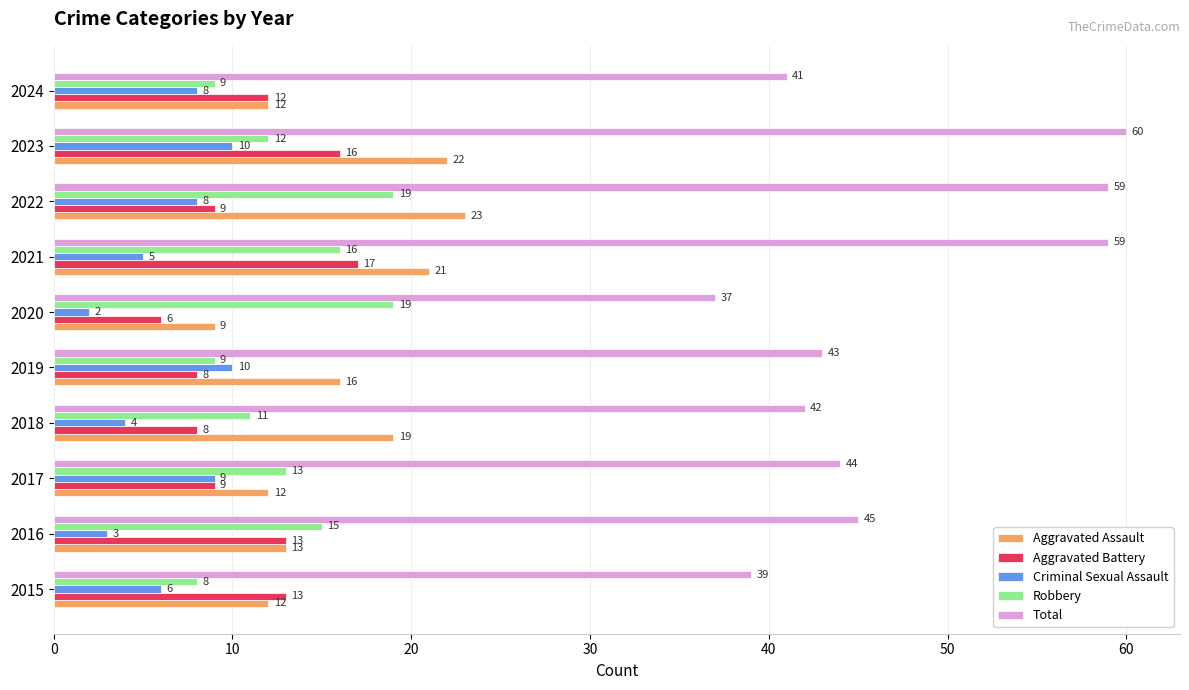

The value of Aggravated Battery at 2019 is 3. True or false?

False